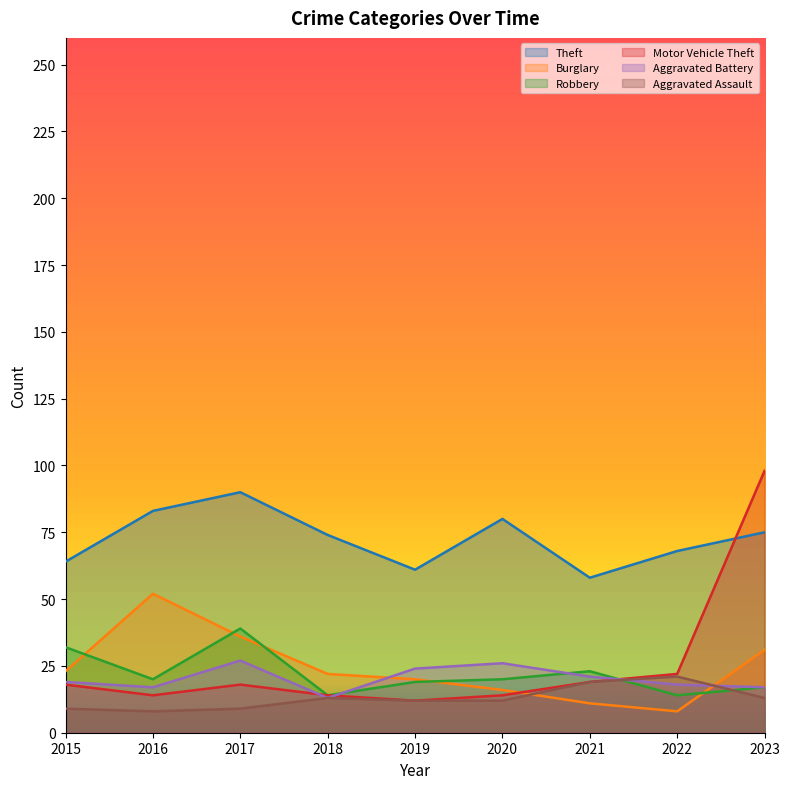

True or false: Aggravated Assault and Burglary intersect in this chart.

True